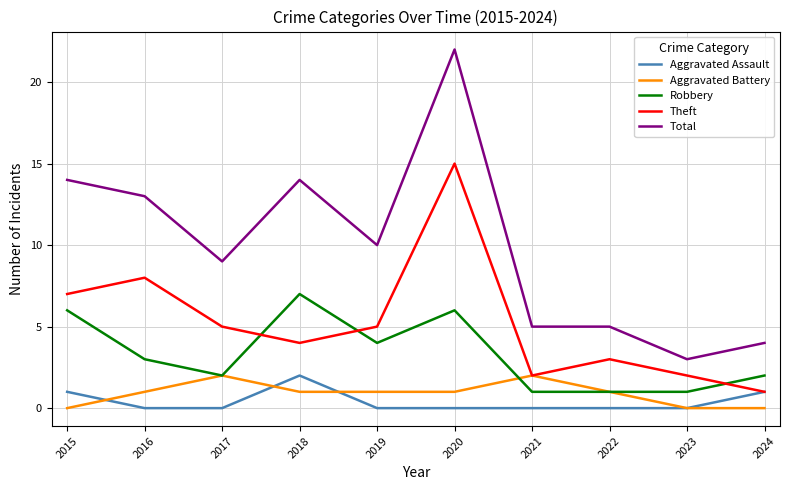

Reading right to left, transcribe all the data shown in this chart.

Aggravated Assault: 2024=1	2023=0	2022=0	2021=0	2020=0	2019=0	2018=2	2017=0	2016=0	2015=1
Aggravated Battery: 2024=0	2023=0	2022=1	2021=2	2020=1	2019=1	2018=1	2017=2	2016=1	2015=0
Robbery: 2024=2	2023=1	2022=1	2021=1	2020=6	2019=4	2018=7	2017=2	2016=3	2015=6
Theft: 2024=1	2023=2	2022=3	2021=2	2020=15	2019=5	2018=4	2017=5	2016=8	2015=7
Total: 2024=4	2023=3	2022=5	2021=5	2020=22	2019=10	2018=14	2017=9	2016=13	2015=14